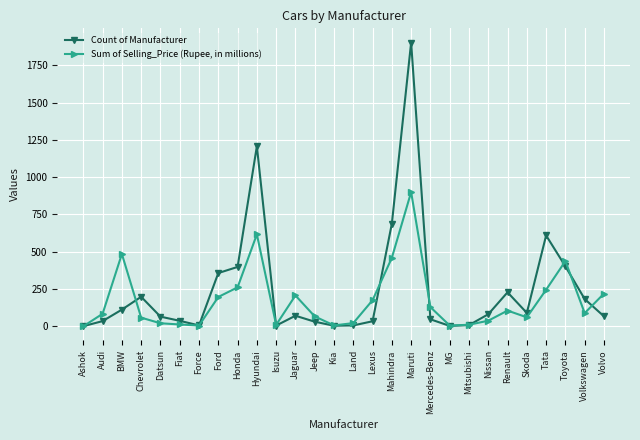

Which series has the widest spread of values?

Count of Manufacturer